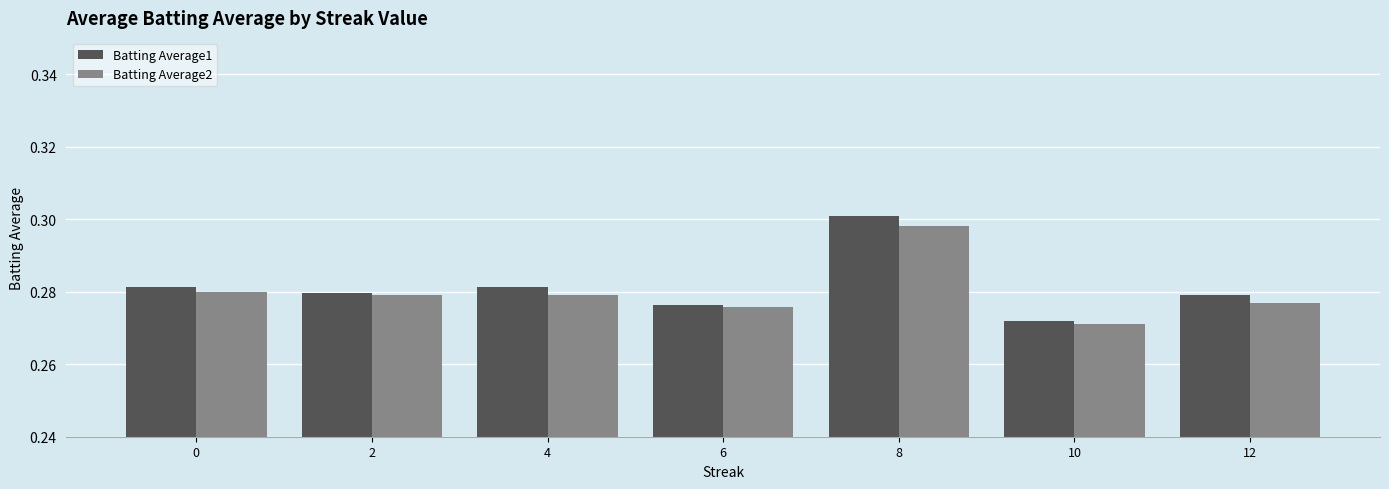

How many Batting Average2 values are between 0 and 1?

7